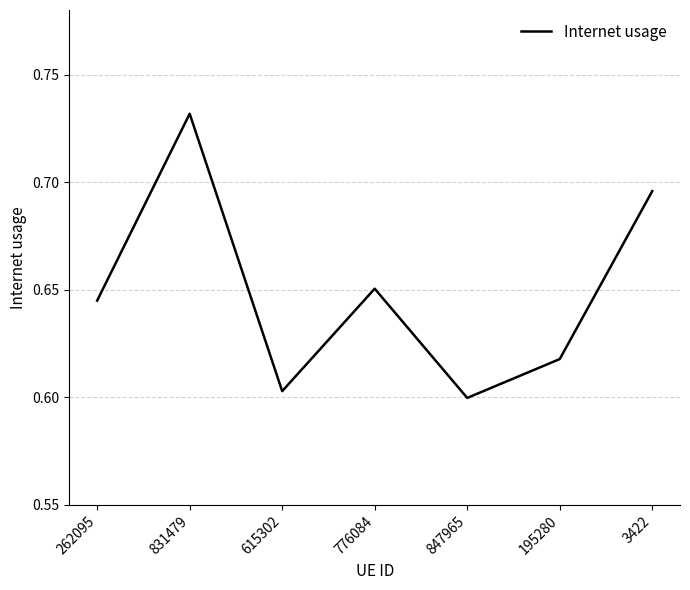

At which category does the chart reach its peak across all series?

831479